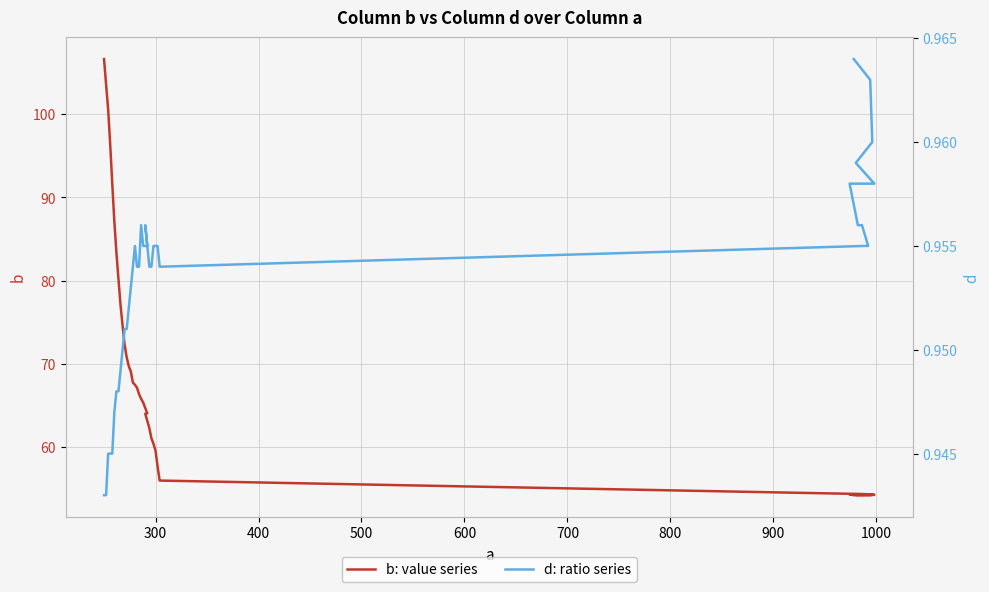

Count the d: ratio series values in the range 0 to 1.

40